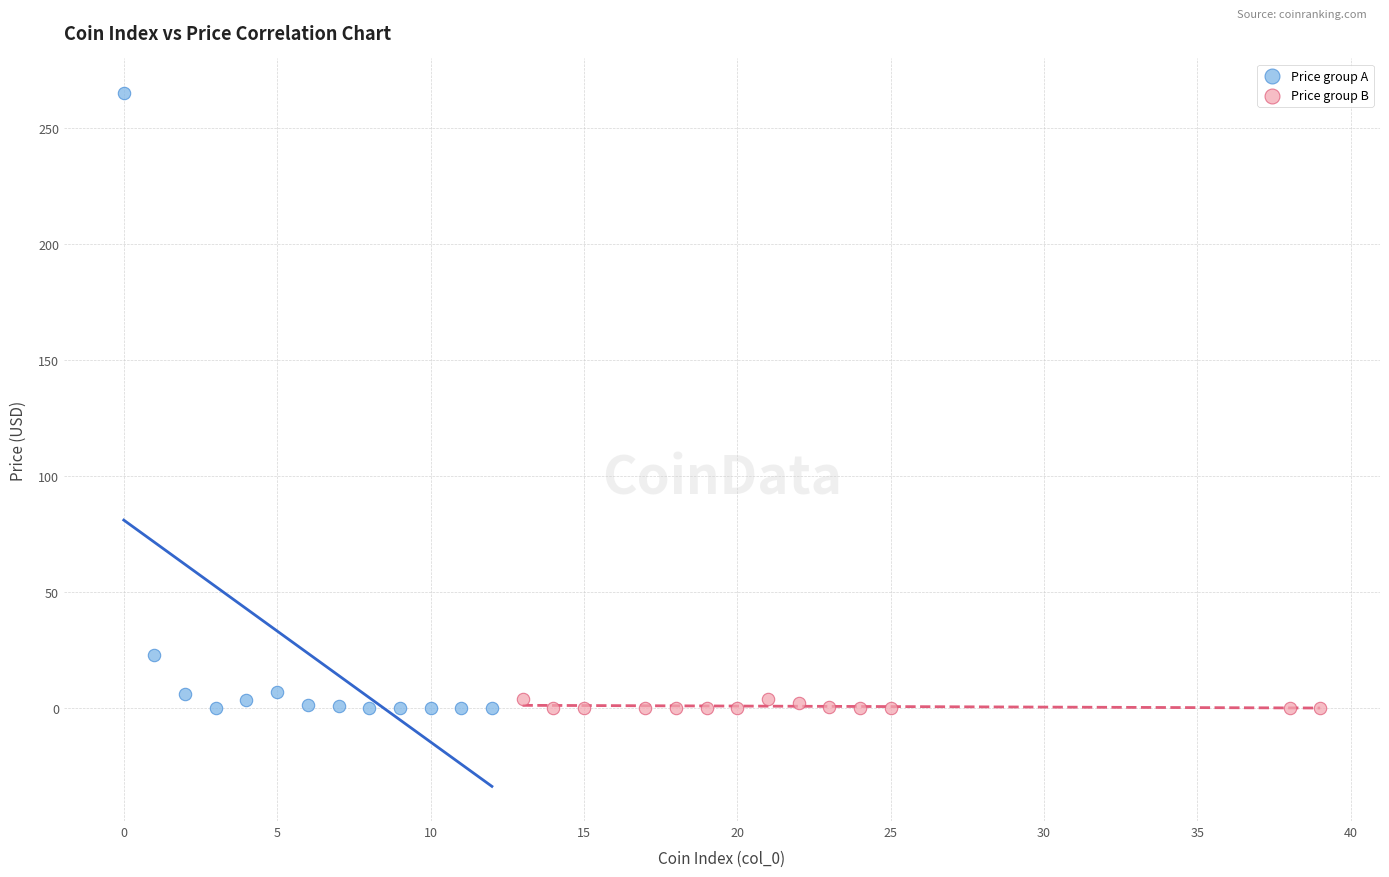

Which series has the widest spread of Y values?

Price group A